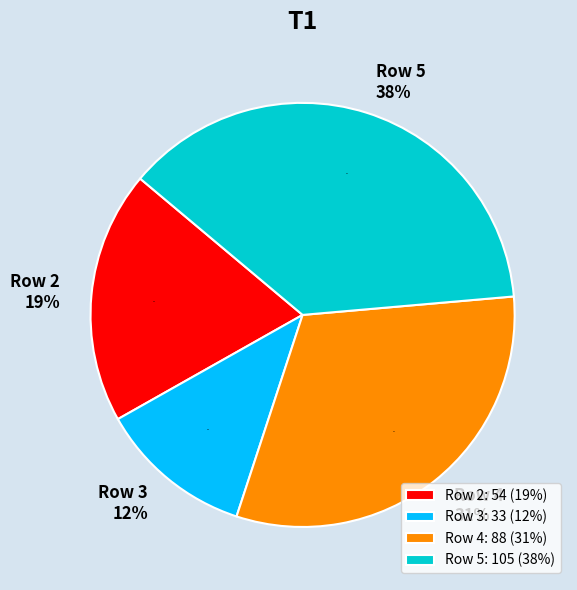

Count the number of slices in the pie.

4